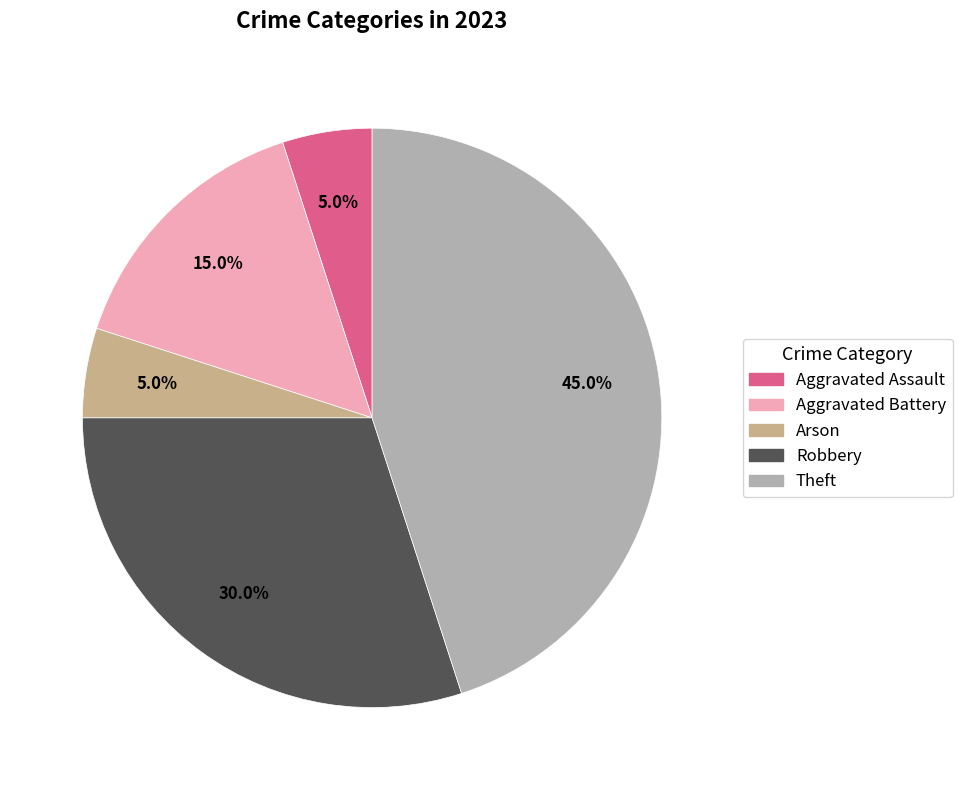

Between Robbery and Theft, which is larger?

Theft